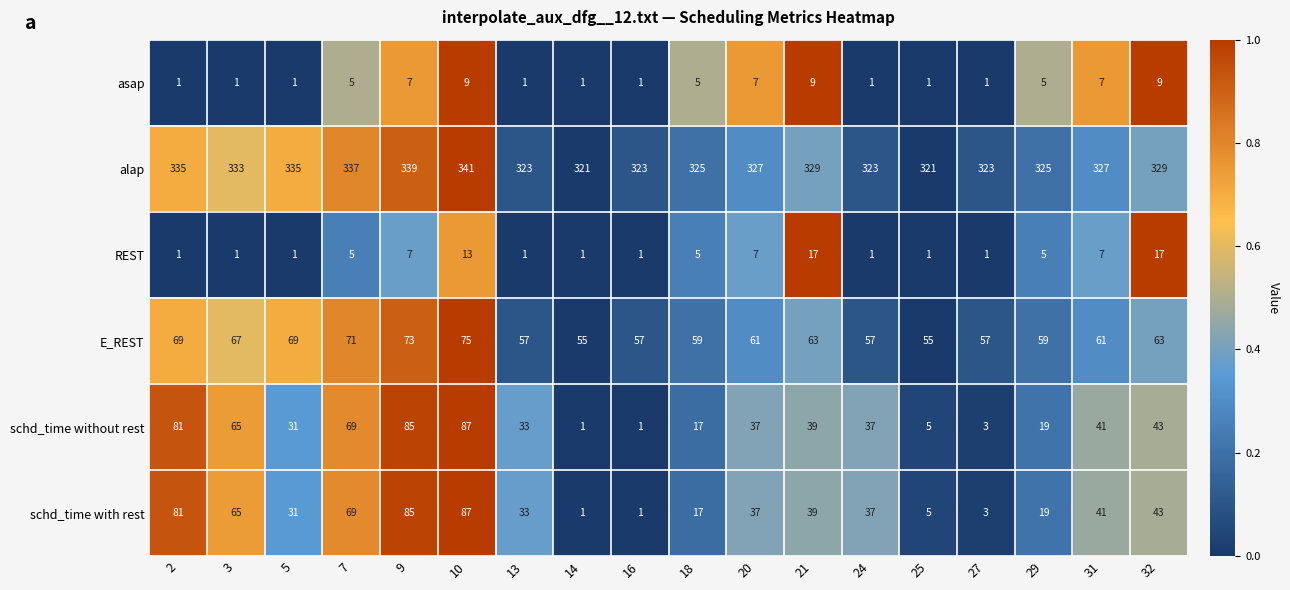

Count the number of categories in the chart.

18